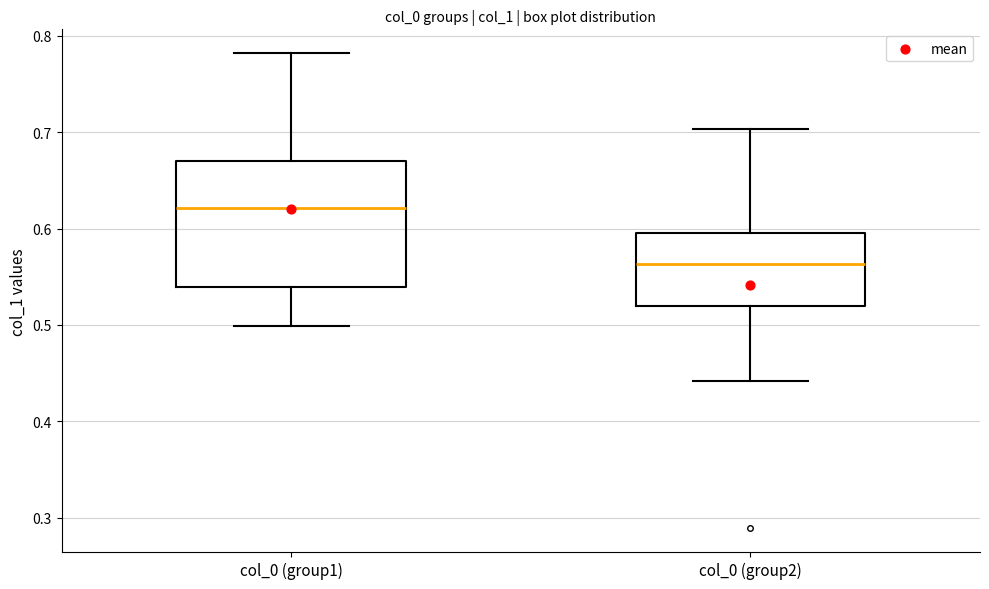

Where is the lower edge of the box for col_0 (group2) on the y-axis? The values are not printed on the chart, so give them approximately, as read against the axis.

0.52